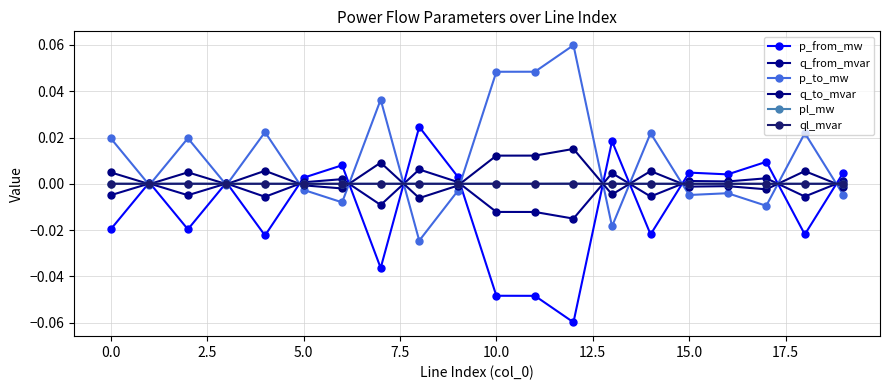

At which category is the sum across all series the highest?

12